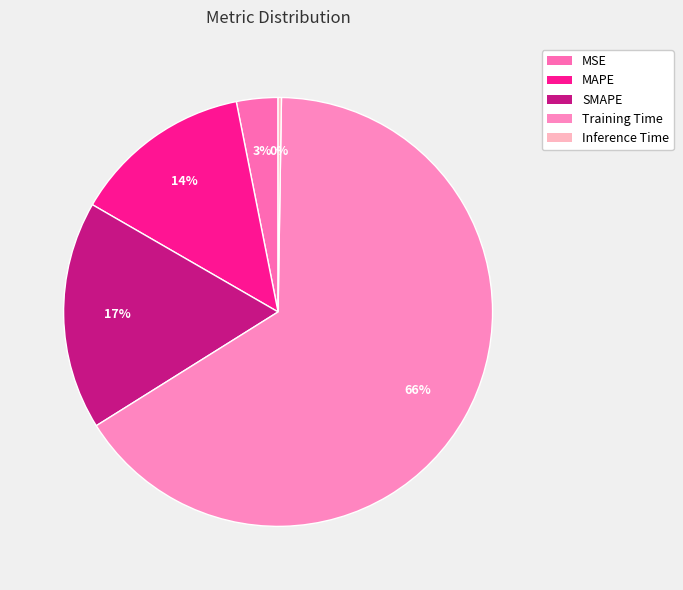

How many slices are in this pie chart?

5